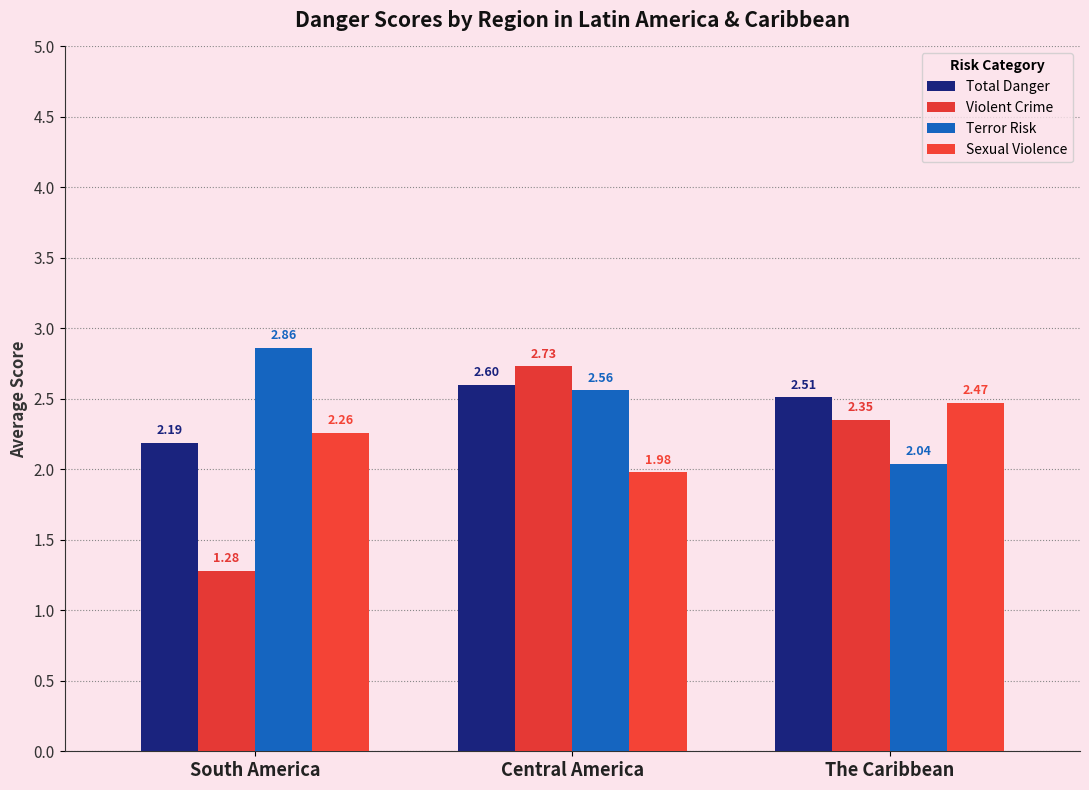

What is the maximum value for Violent Crime?

2.7